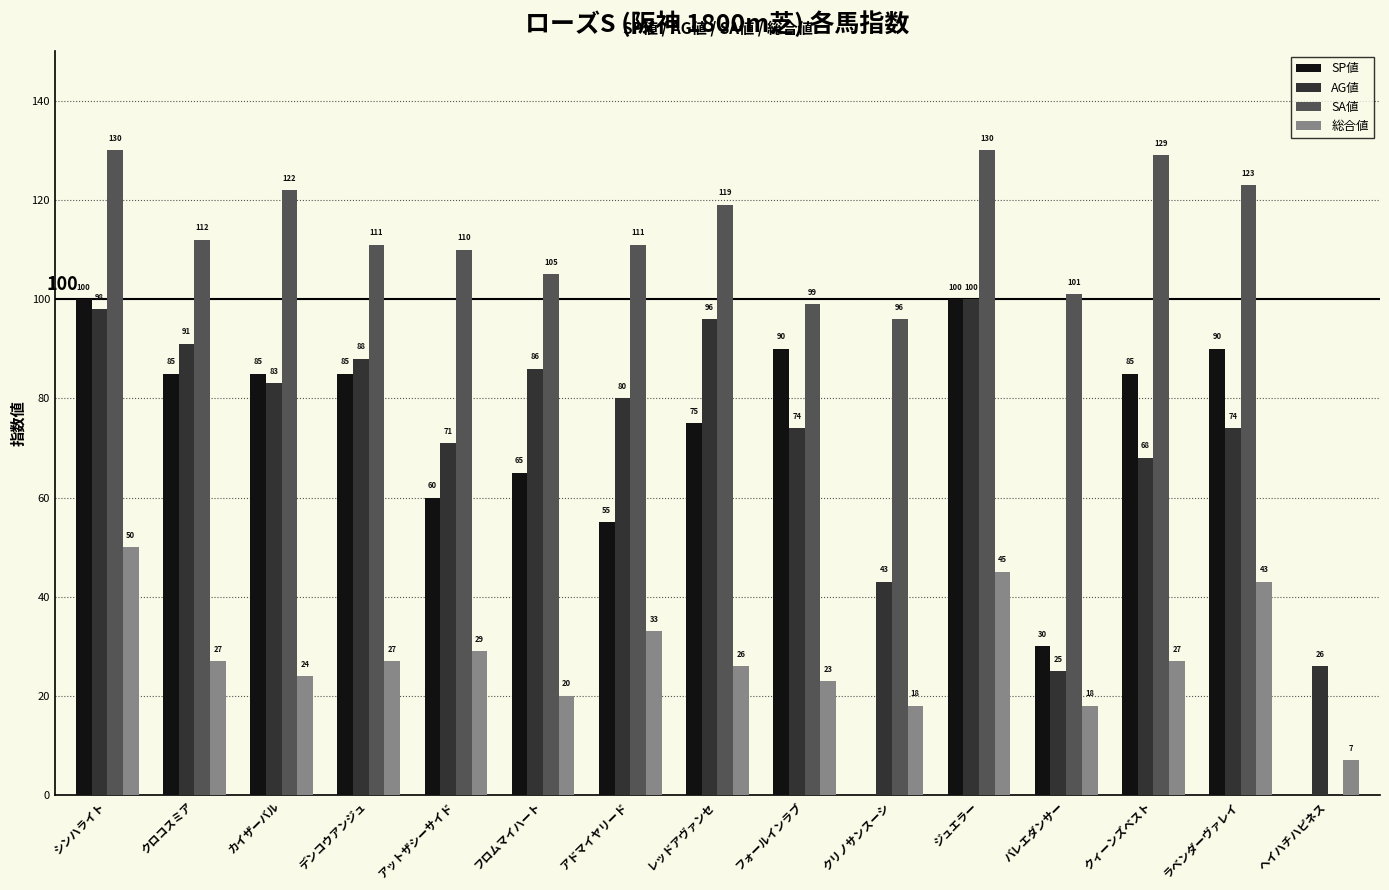

Which series has the widest spread of values?

SA値